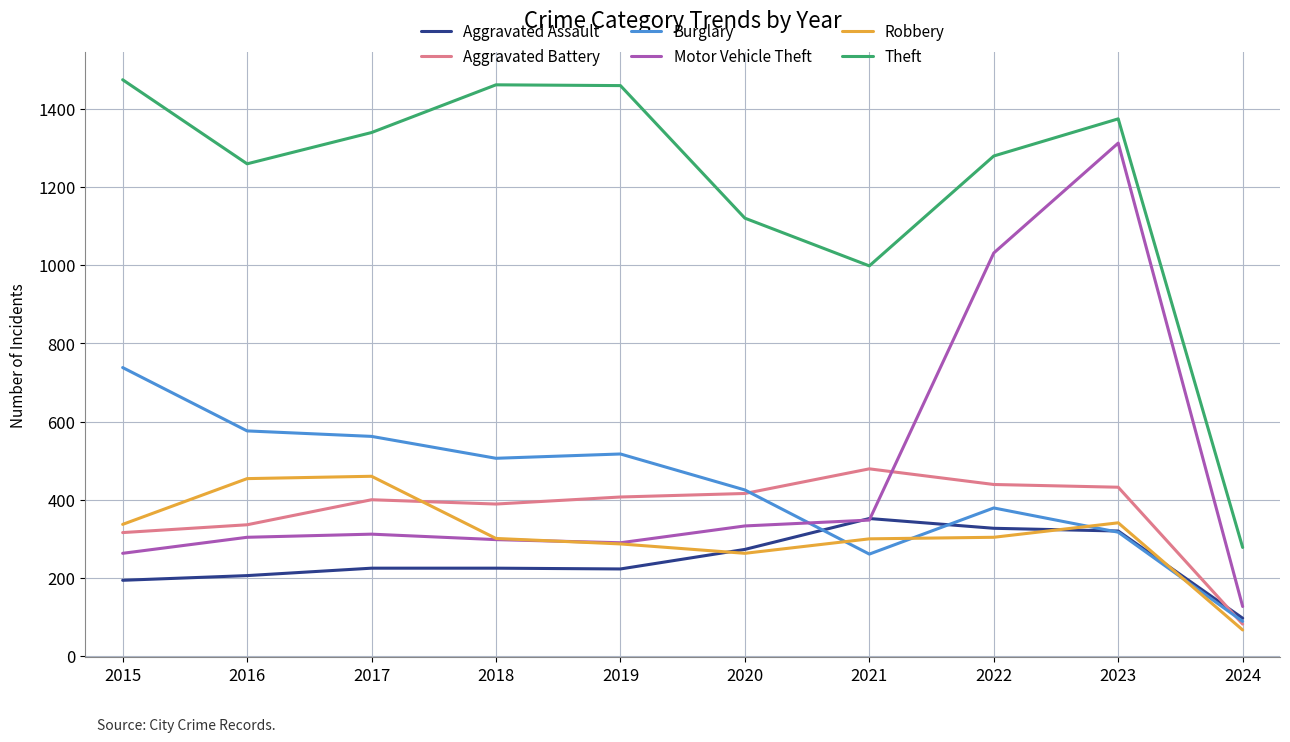

Is it true that Motor Vehicle Theft equals 304 at 2016?

True